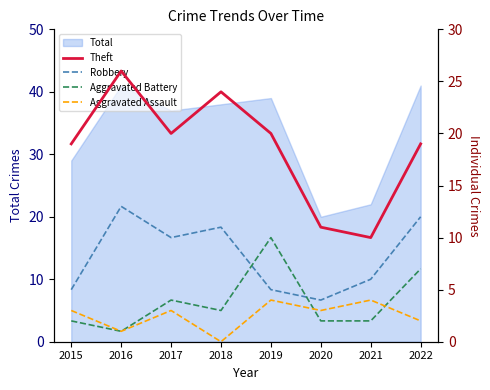

Rank the categories by Aggravated Assault value from highest to lowest.

2019, 2021, 2015, 2017, 2020, 2022, 2016, 2018